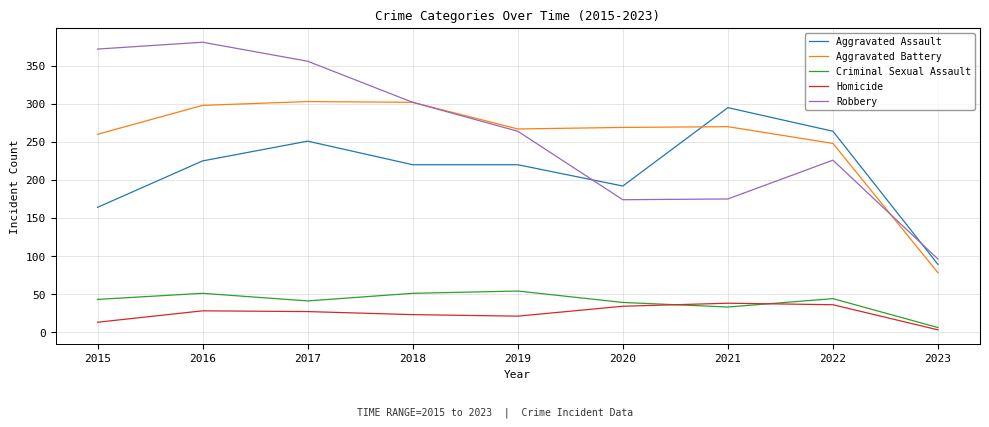

True or false: Robbery has a value of 174 at 2020.

True